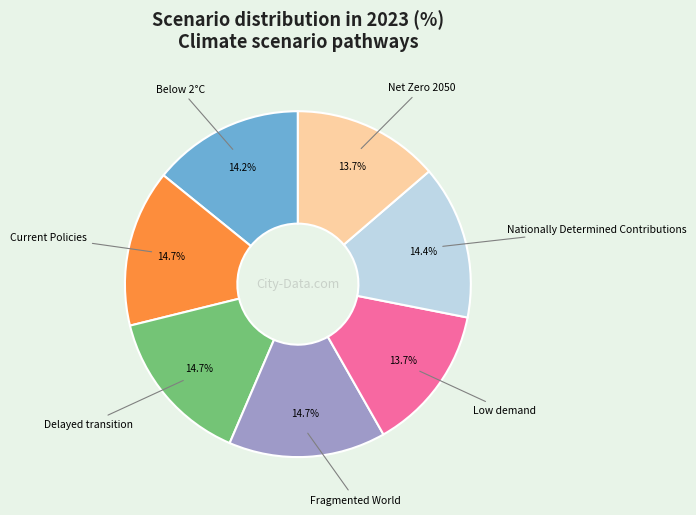

To the nearest percent, what is the difference between the largest and smallest slice percentages?

1%